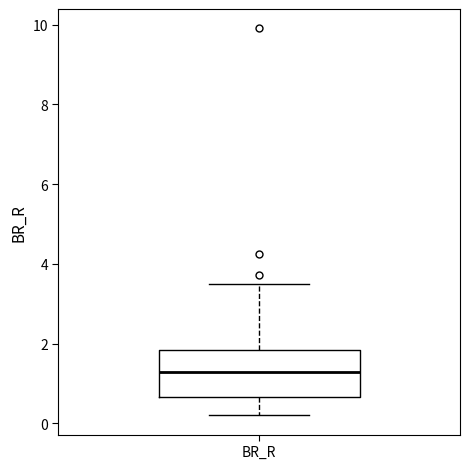

Transcribe this box plot: give where the median line is, the range the box spans, and where the two whiskers end, as read against the y-axis. The values are not printed on the chart, so give them approximately, as read against the axis.

median 1.2, box 0.6 to 1.8, whiskers 0.2 to 3.6